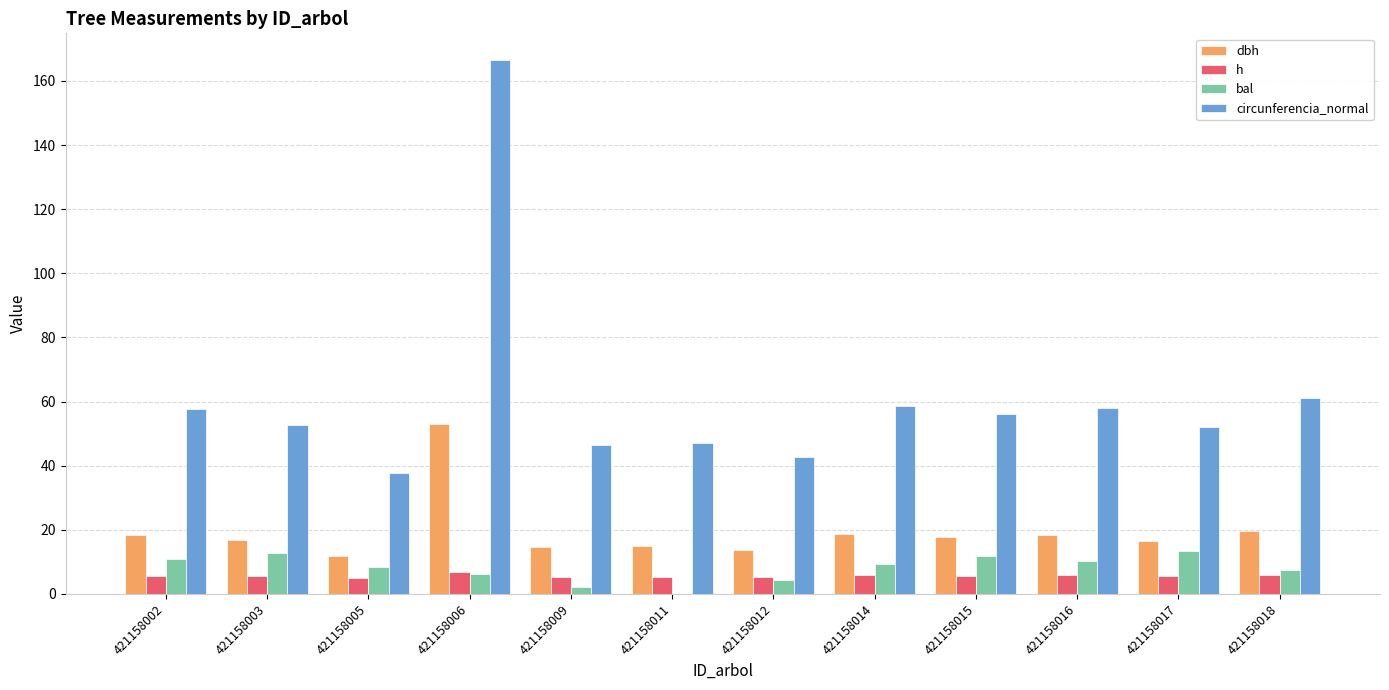

Is the value of dbh at 421158009 greater than the value of circunferencia_normal at 421158003?

No